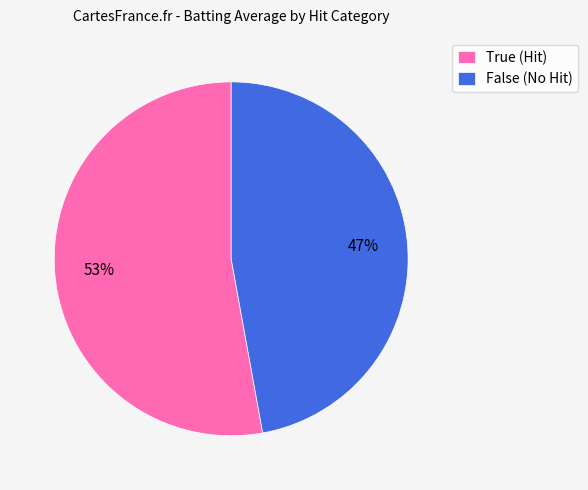

Do True and False together represent more than half of the pie?

Yes